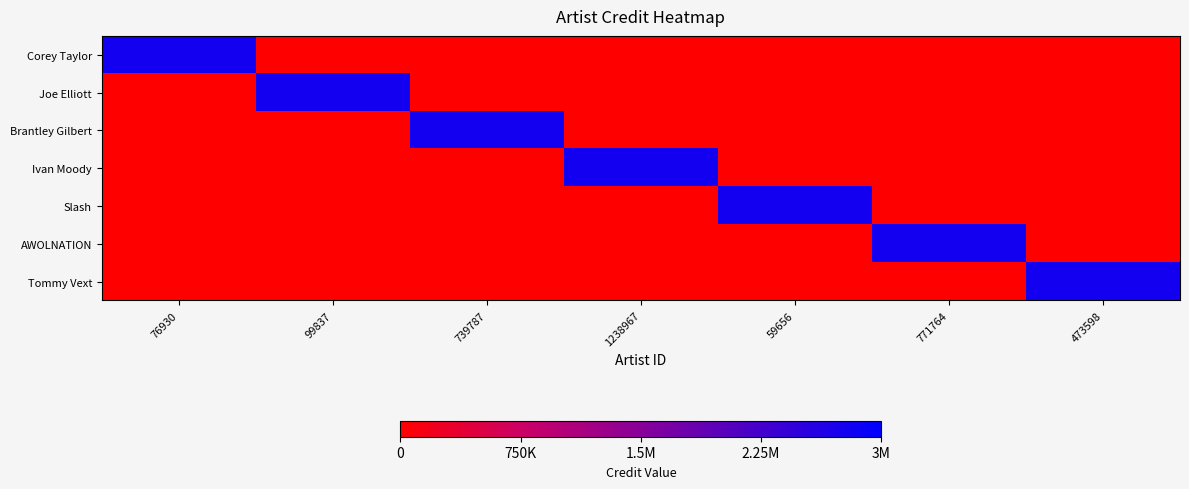

Reading left to right, extract all data points from this chart.

Corey Taylor: 76930=2782194	99837=0	739787=0	1238967=0	59656=0	771764=0	473598=0
Joe Elliott: 76930=0	99837=2782194	739787=0	1238967=0	59656=0	771764=0	473598=0
Brantley Gilbert: 76930=0	99837=0	739787=2782194	1238967=0	59656=0	771764=0	473598=0
Ivan Moody: 76930=0	99837=0	739787=0	1238967=2782194	59656=0	771764=0	473598=0
Slash: 76930=0	99837=0	739787=0	1238967=0	59656=2782194	771764=0	473598=0
AWOLNATION: 76930=0	99837=0	739787=0	1238967=0	59656=0	771764=2782194	473598=0
Tommy Vext: 76930=0	99837=0	739787=0	1238967=0	59656=0	771764=0	473598=2782194